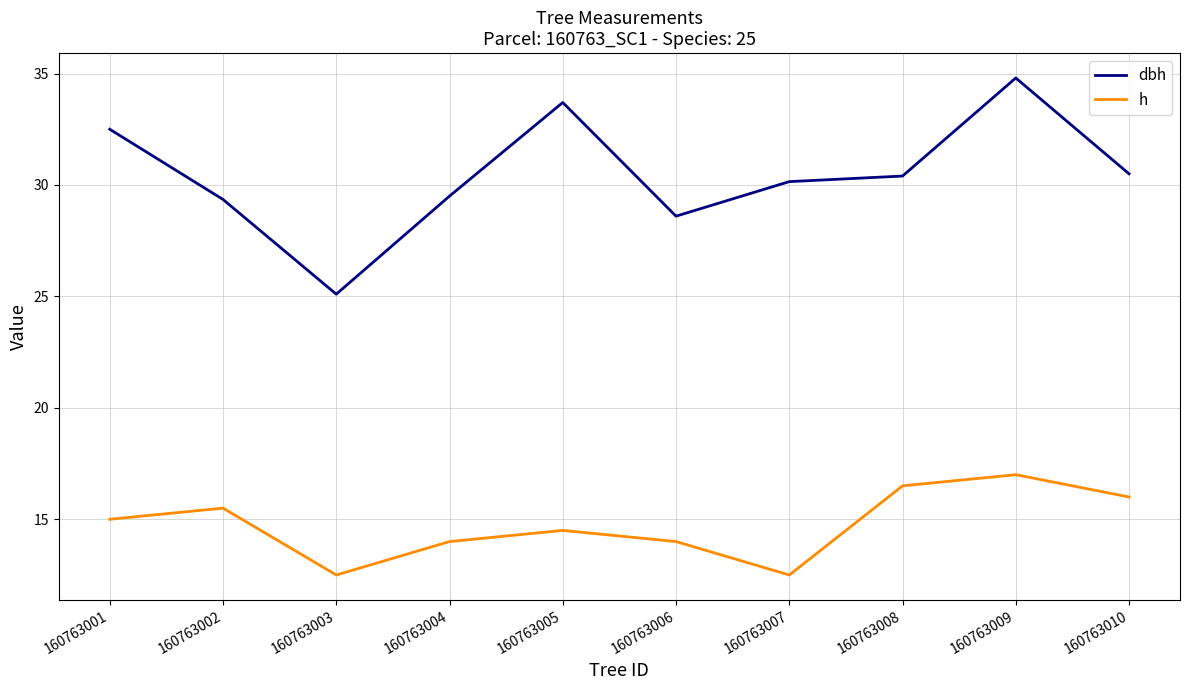

What is the sum of the dbh values at 160763002 and 160763009?

64.2